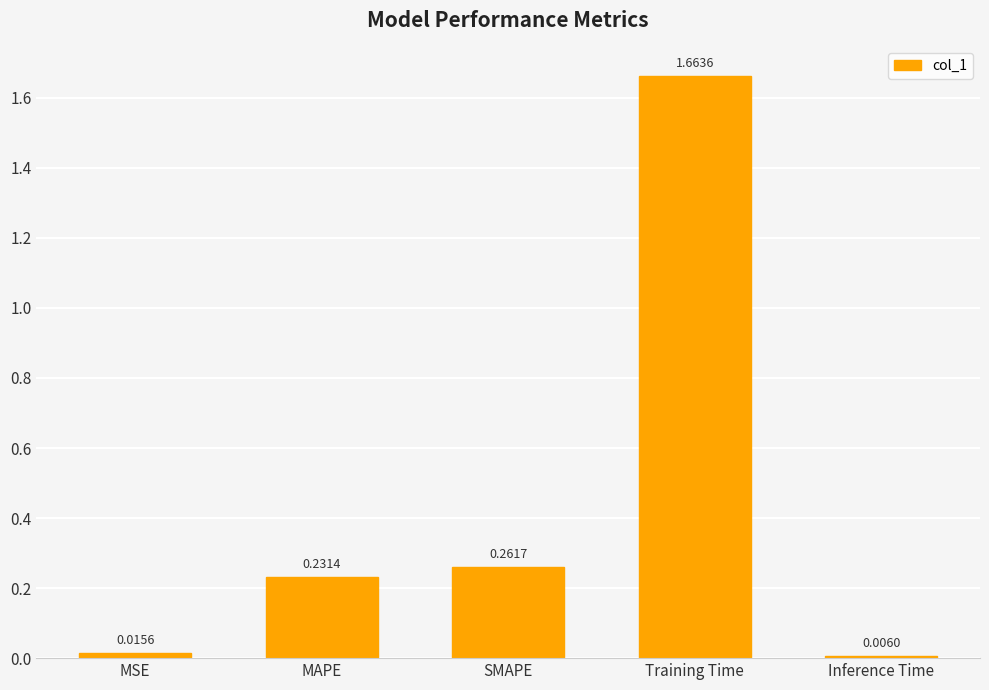

List the labels in order of value, smallest first.

Inference Time, MSE, MAPE, SMAPE, Training Time